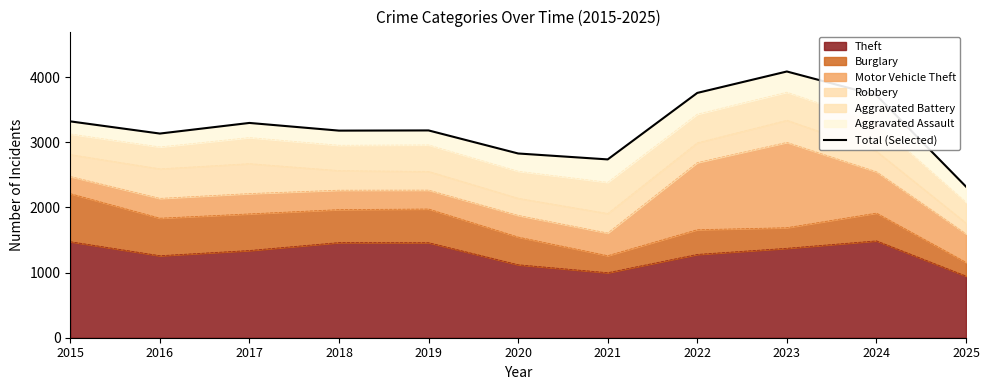

List the labels in order of value, largest first.

2023, 2022, 2024, 2015, 2017, 2019, 2018, 2016, 2020, 2021, 2025